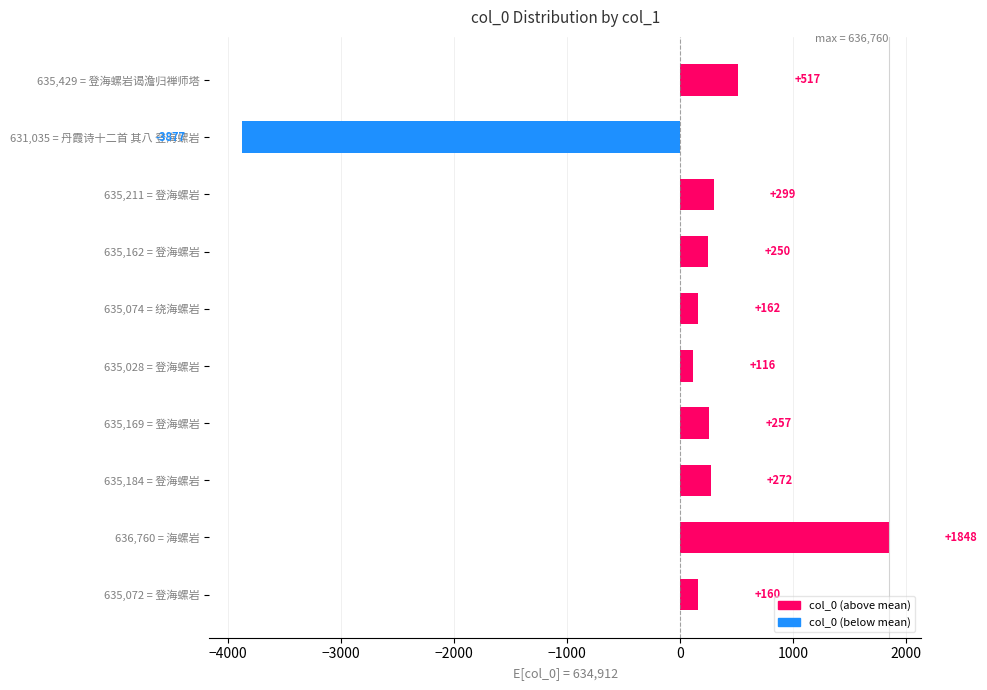

At which label is the value closest to -1014?

635,028 = 登海螺岩